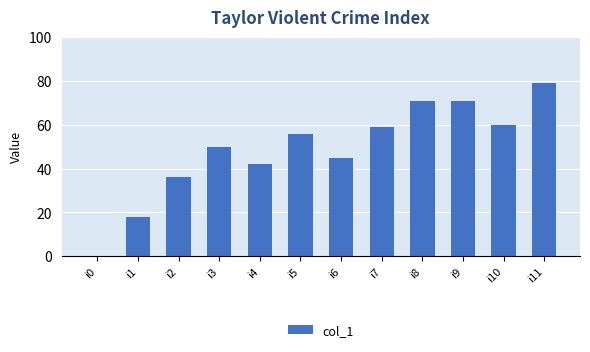

What is the sum of the values at i10 and i8?

131